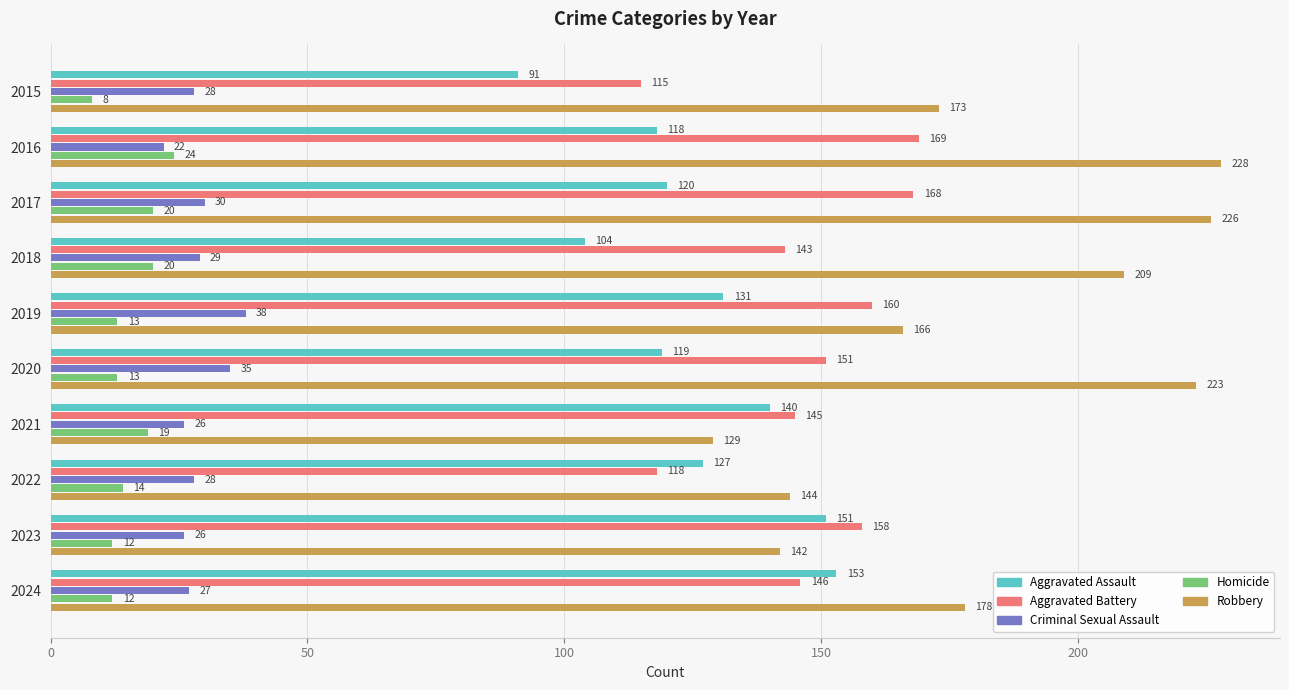

Count the number of data series in this chart.

5